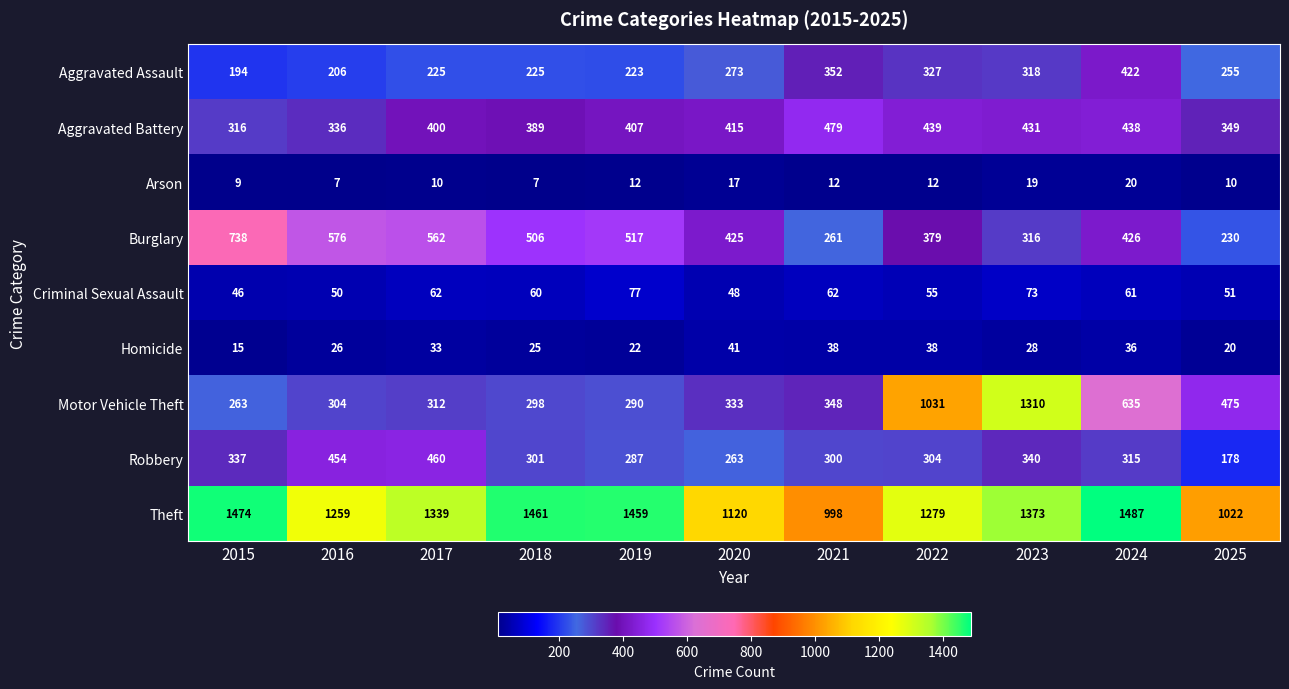

Which series has the widest spread of values?

Motor Vehicle Theft